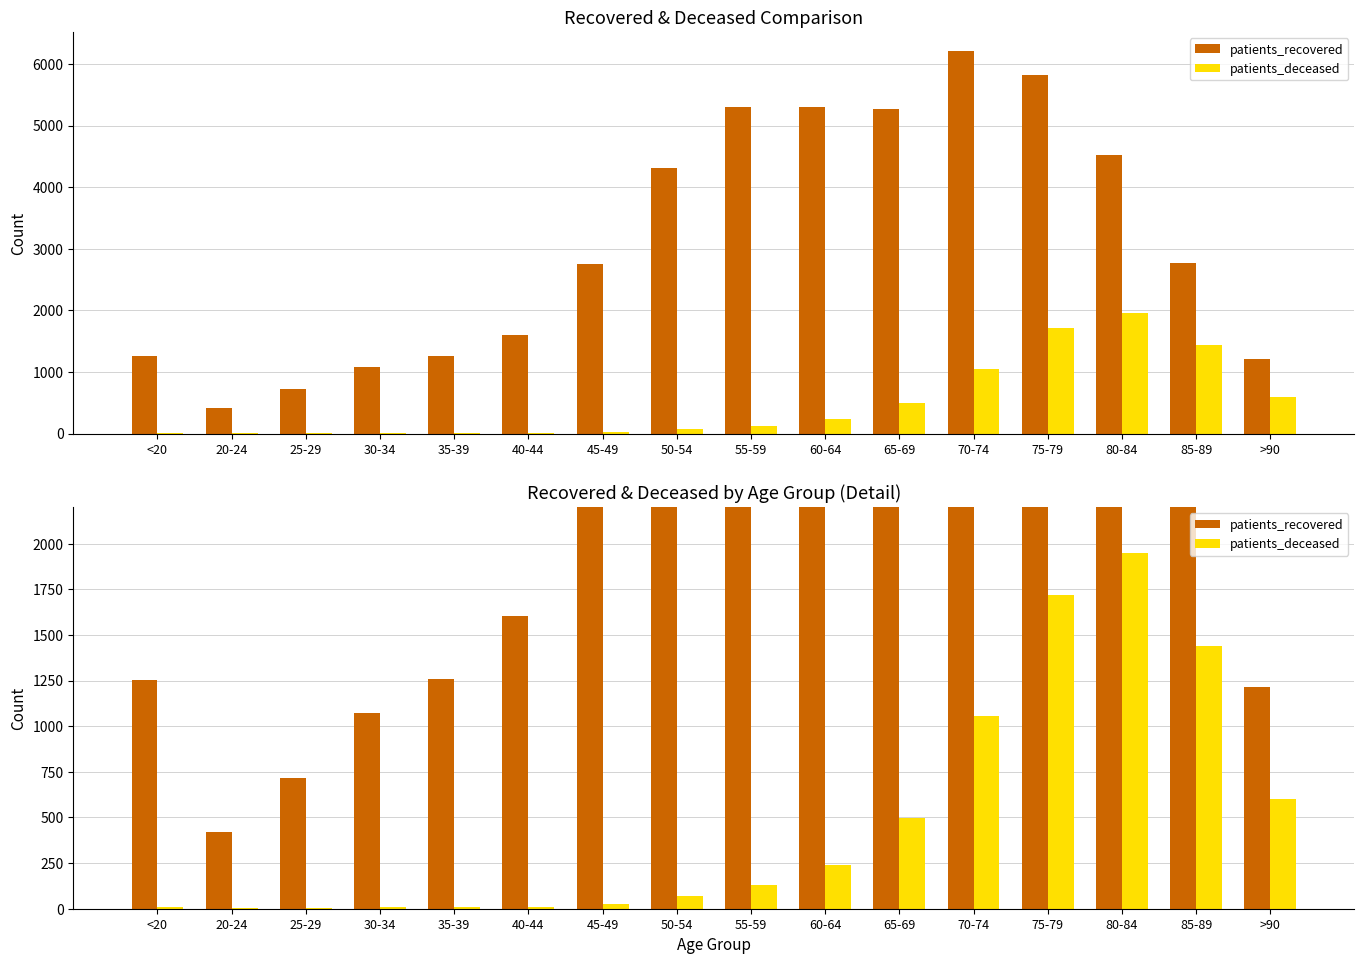

What is the approximate value of patients_deceased at 35-39?

11